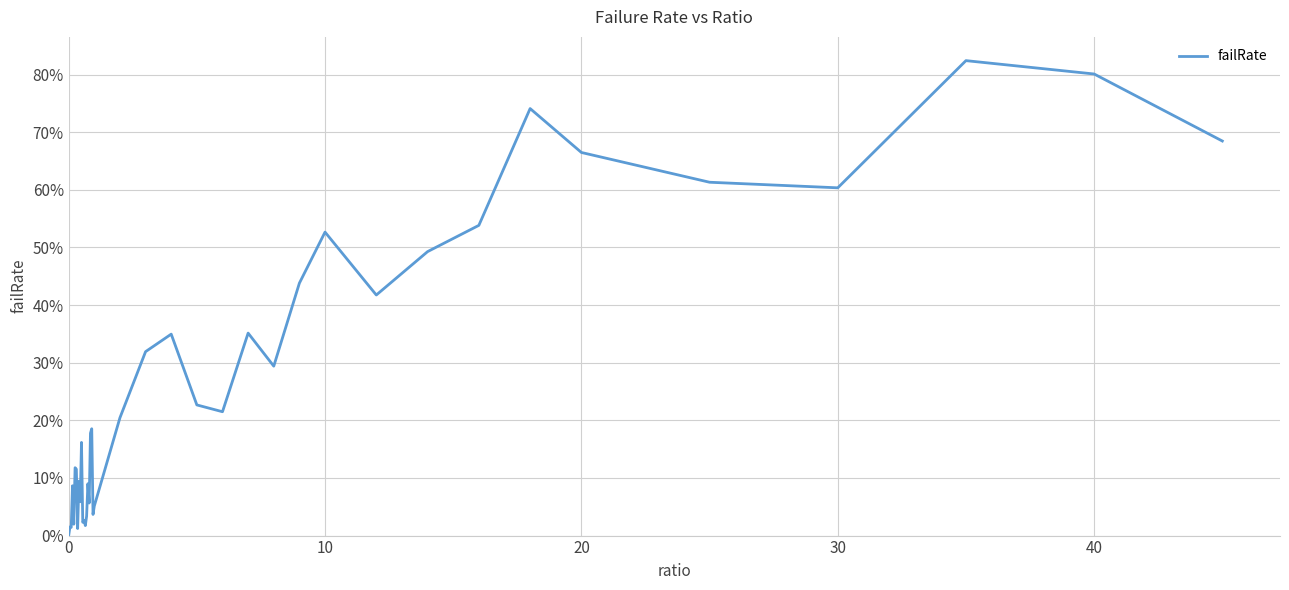

Does the chart display data point markers on the line(s)?

No